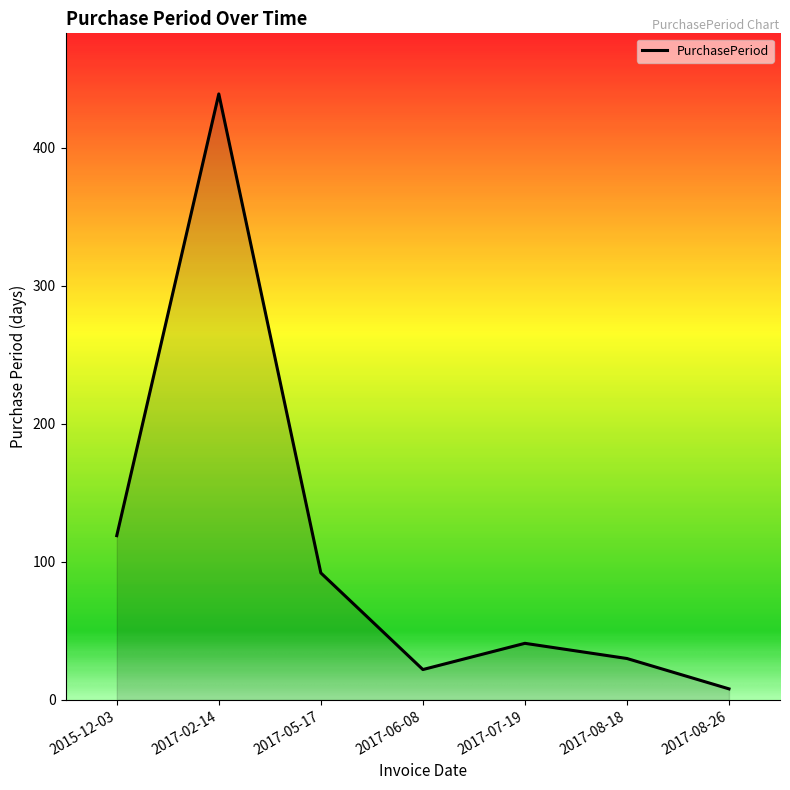

What is the difference between the values at 2017-02-14 and 2017-06-08?

417